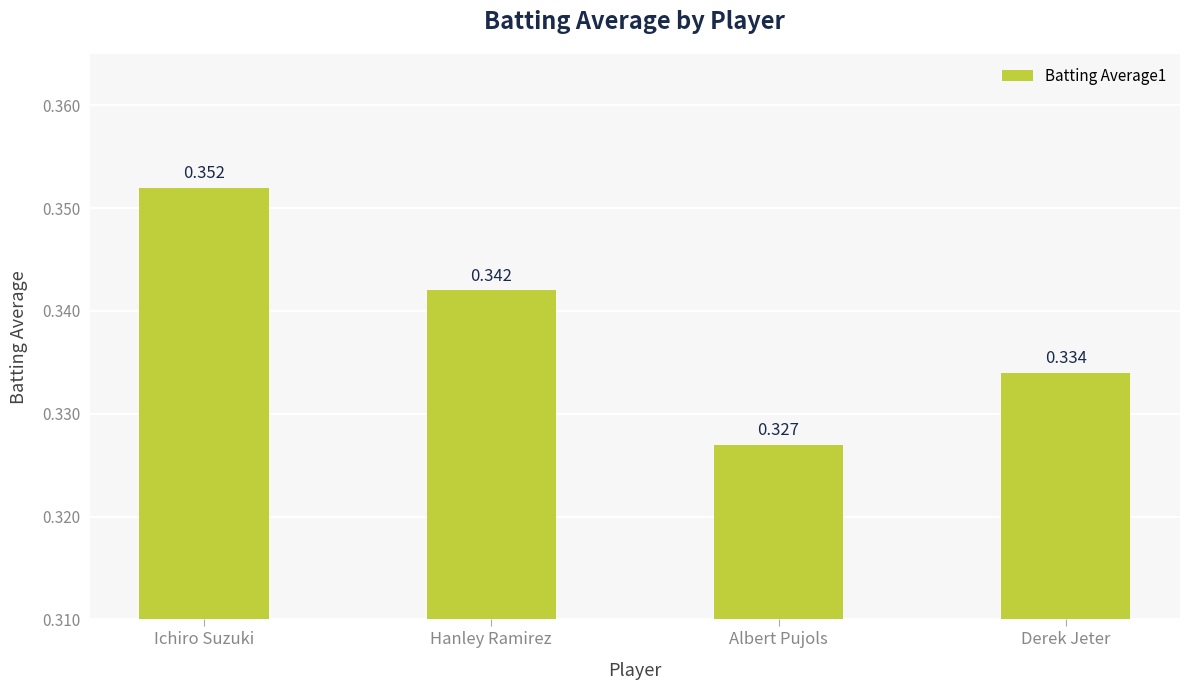

Count the values in the range 0 to 1.

4